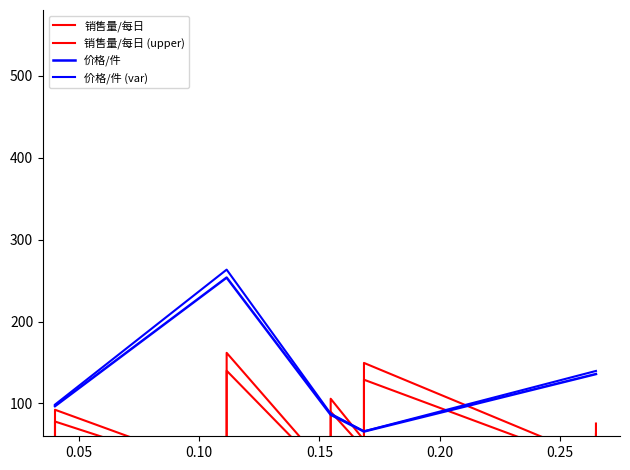

The 价格/件 series shows 26.9 at 15. True or false?

False